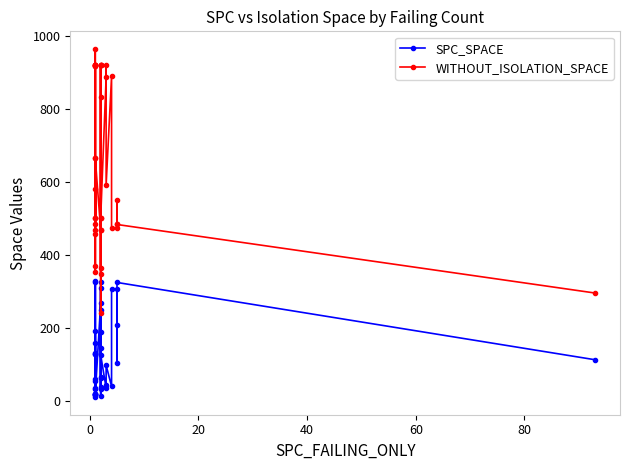

What is the average value of the WITHOUT_ISOLATION_SPACE series?

648